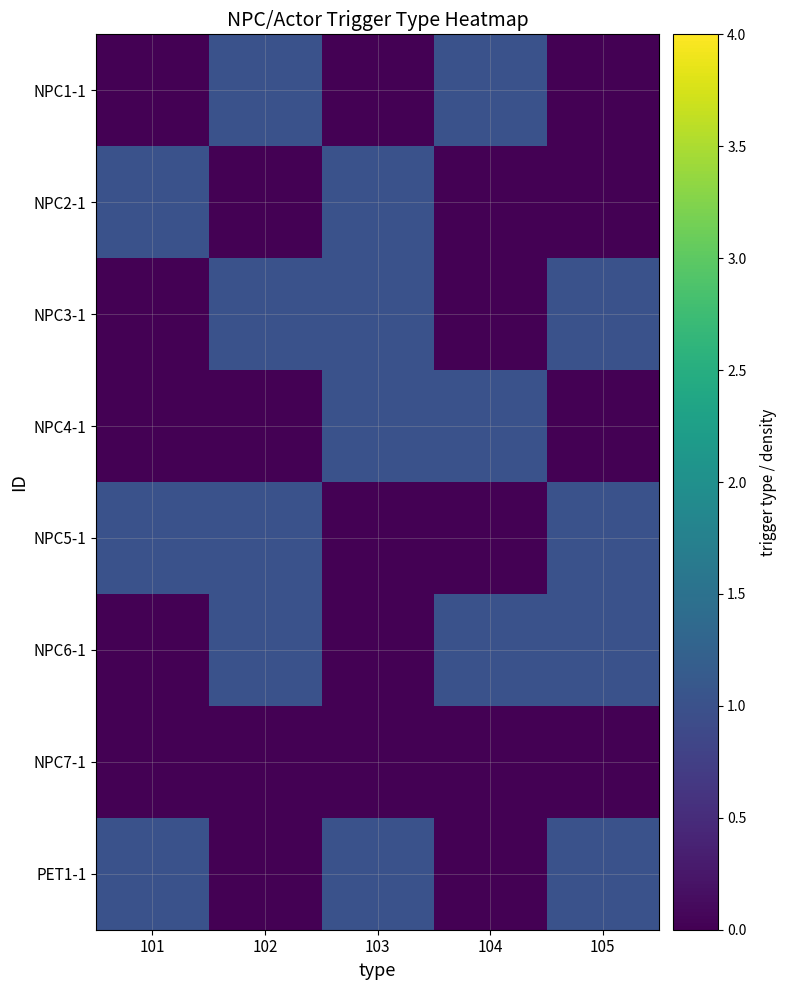

Which series changed the most between 103 and 104?

NPC1-1